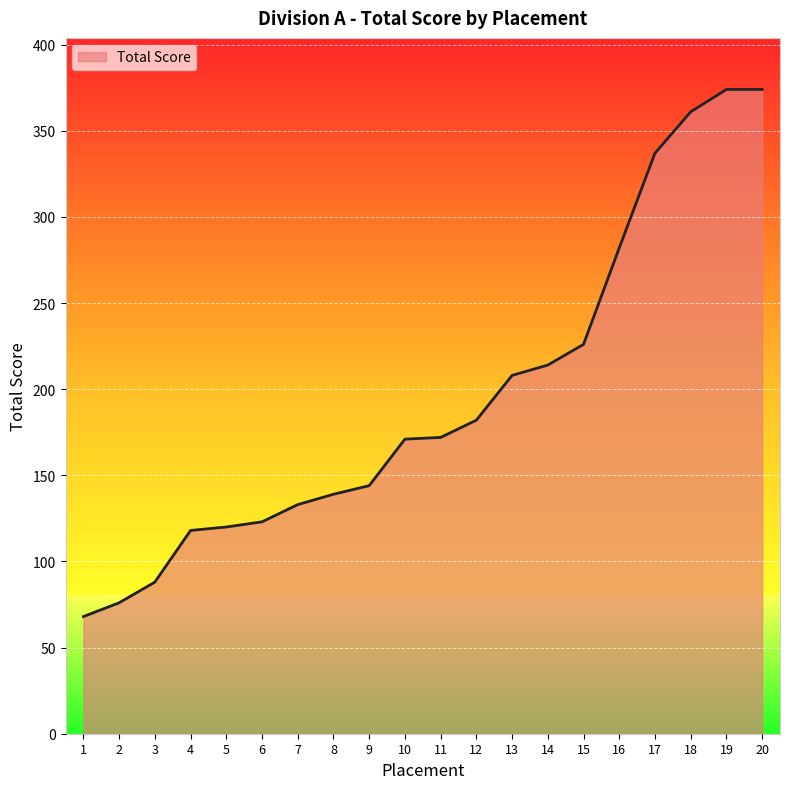

The value at 11 is 172. True or false?

True